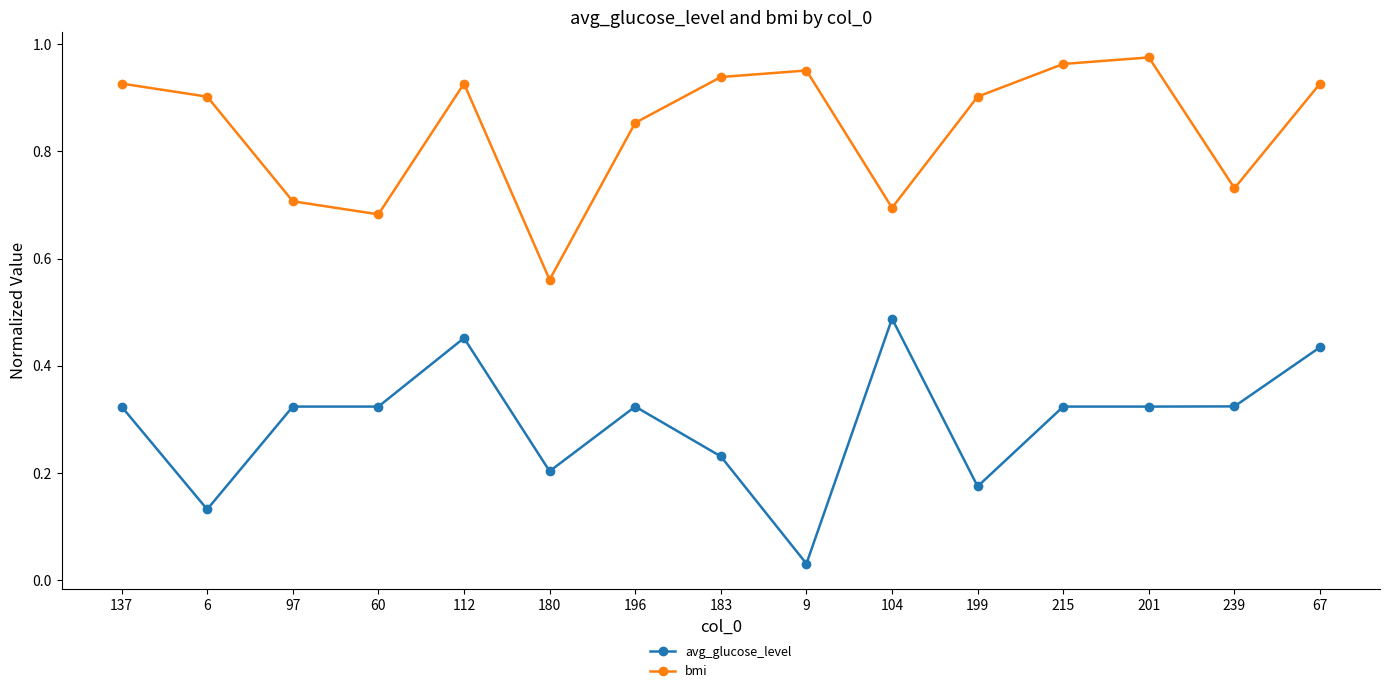

Between 137 and 112, which series saw the biggest shift?

avg_glucose_level